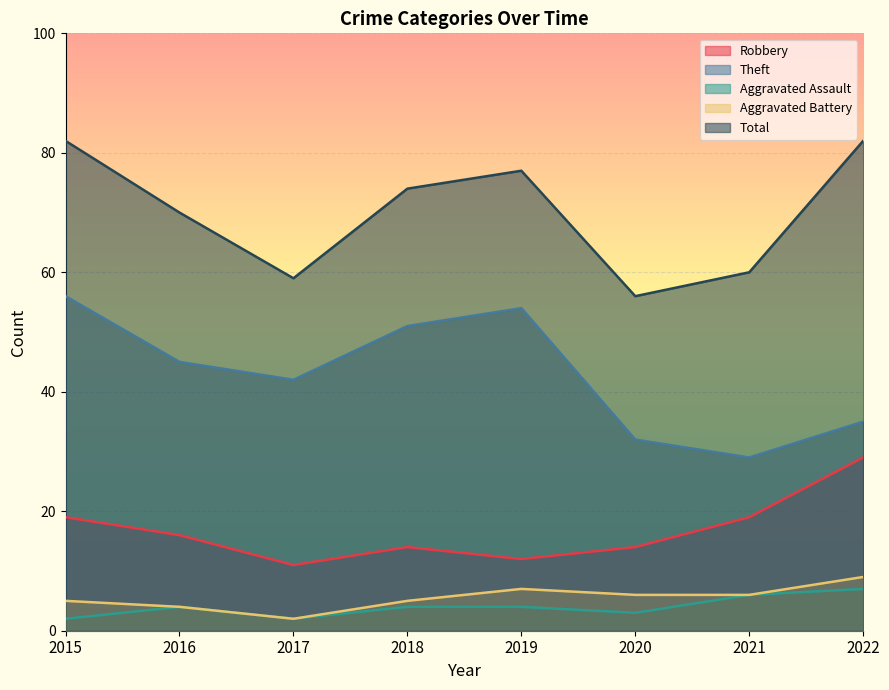

What is the highest value of the Aggravated Battery series?

9